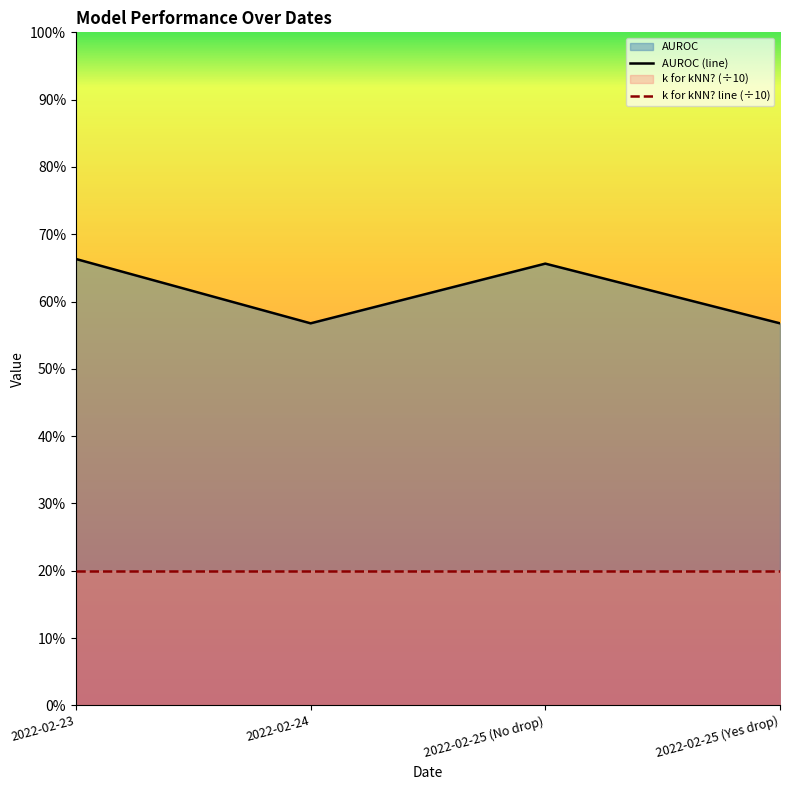

What is the maximum value shown in the chart?

0.7